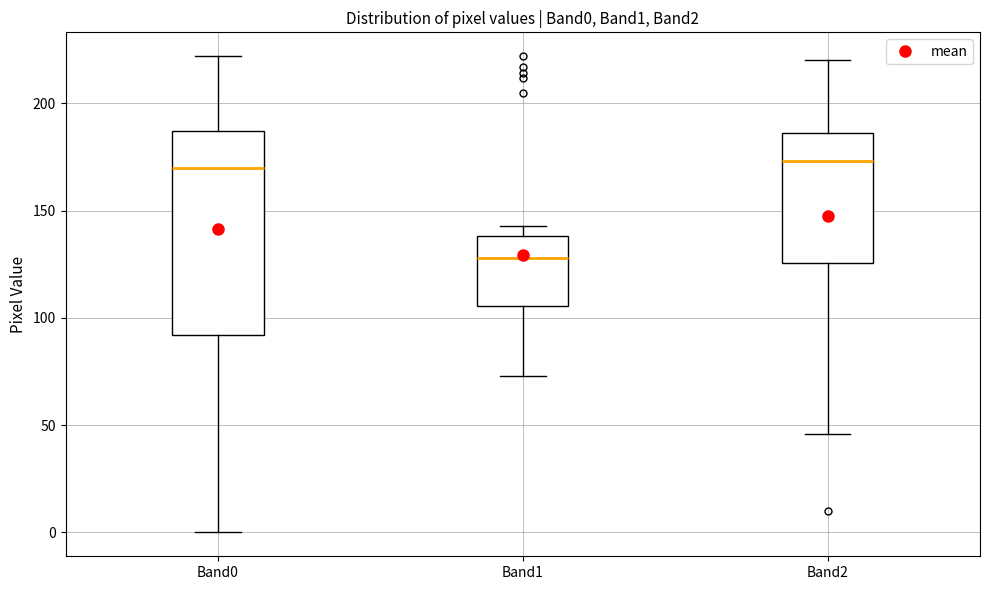

Which box is the tallest, from its lower edge to its upper edge?

Band0